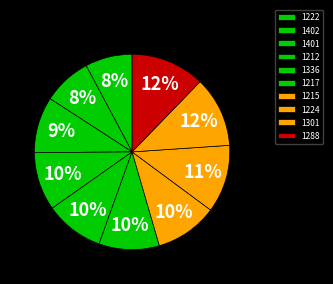

Is 1224 the majority of the pie?

No